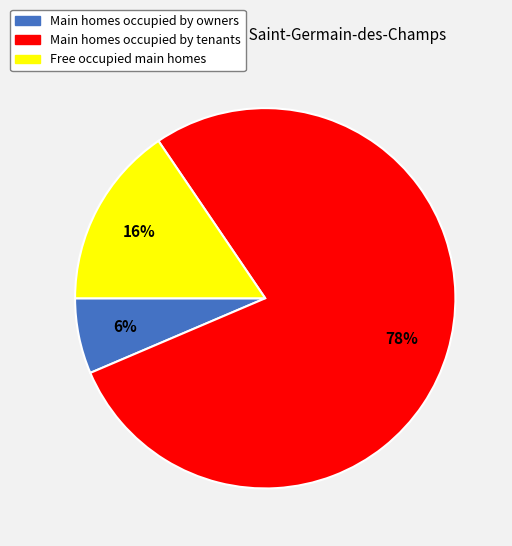

Count the number of slices in the pie.

3